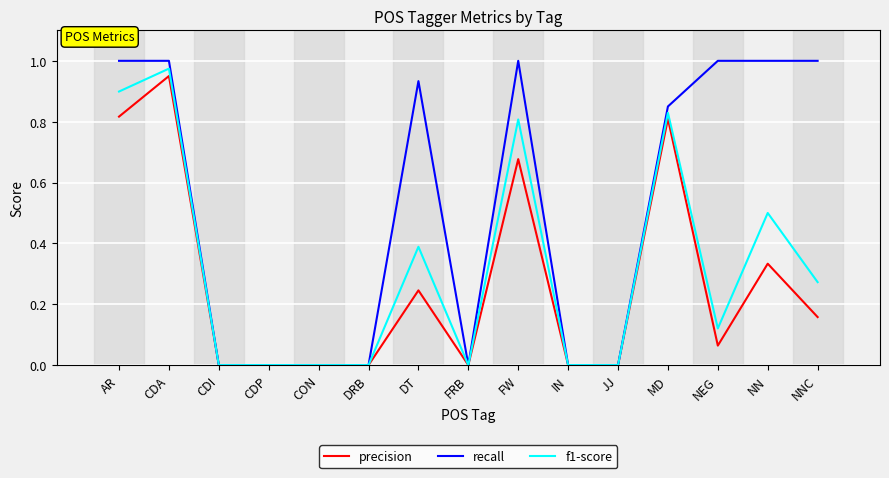

Is the value of recall at NNC greater than the value of f1-score at CON?

Yes